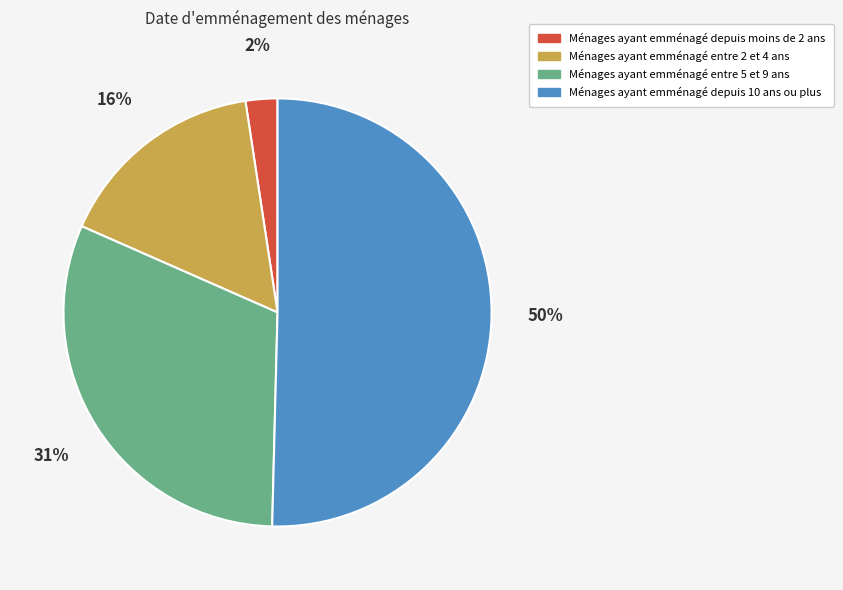

Is there any slice that represents more than half of the pie?

Yes